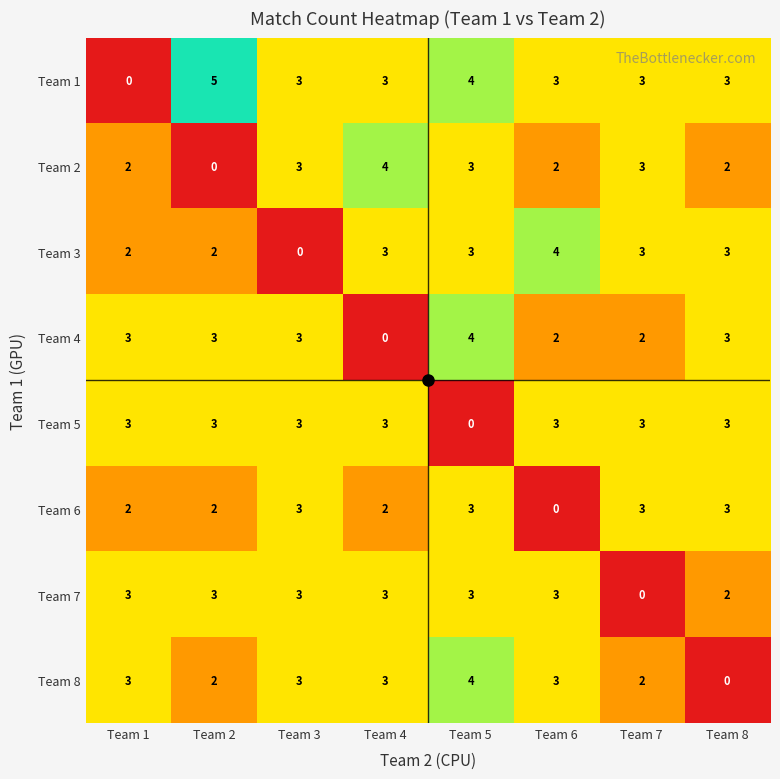

The Team 7 series shows 3 at Team 1. True or false?

True